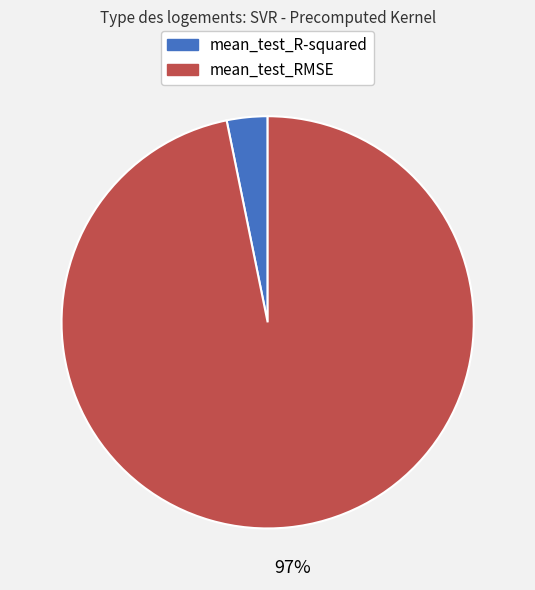

Combined, do mean_test_RMSE and mean_test_R-squared account for over 50%?

Yes